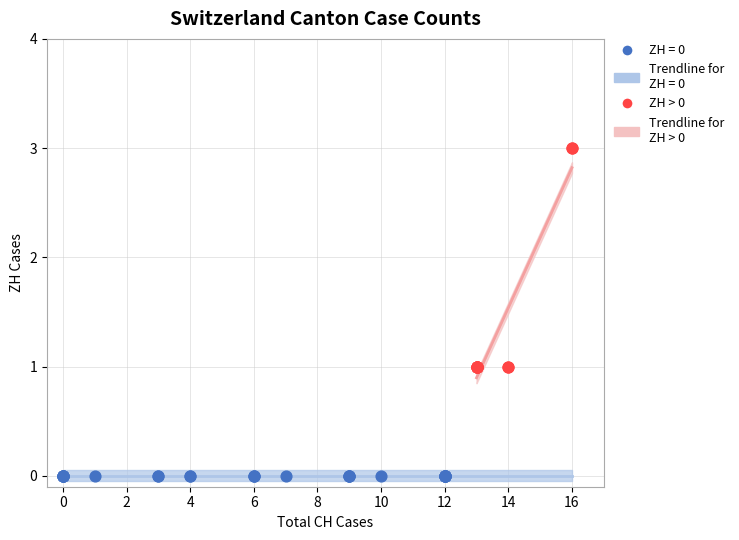

Which series contains the lowest Y value?

ZH = 0